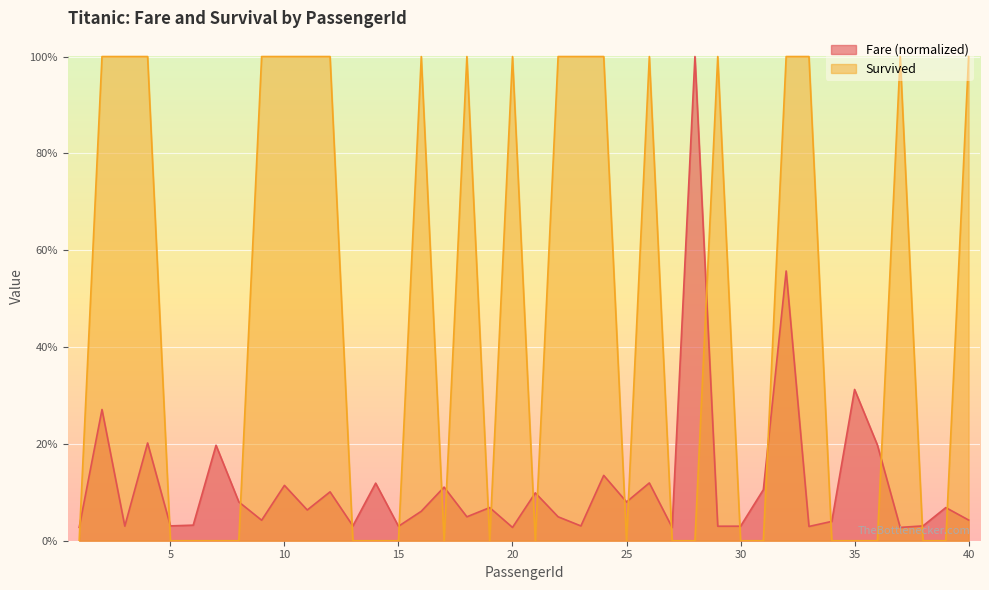

What is the average value of the Survived series?

0.5